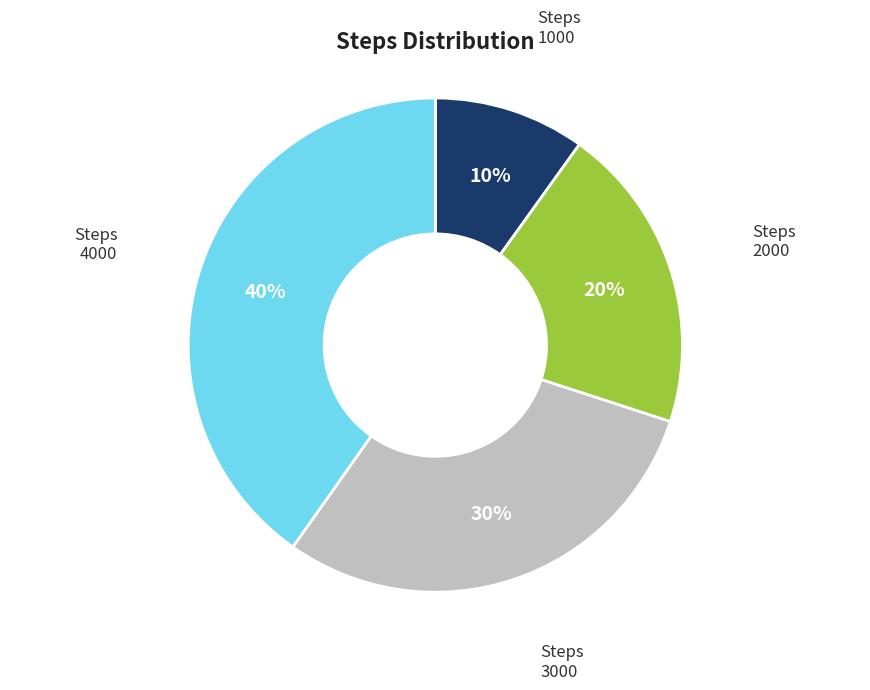

To the nearest percent, what is the difference between the largest and smallest slice percentages?

30%